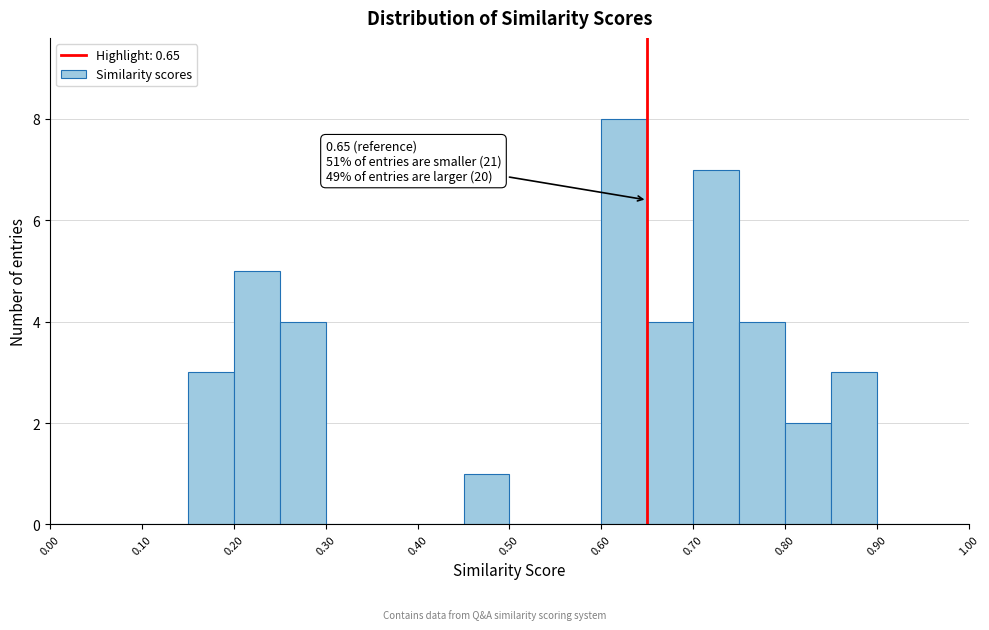

Which range on the x-axis has the tallest bar?

0.60 to 0.65